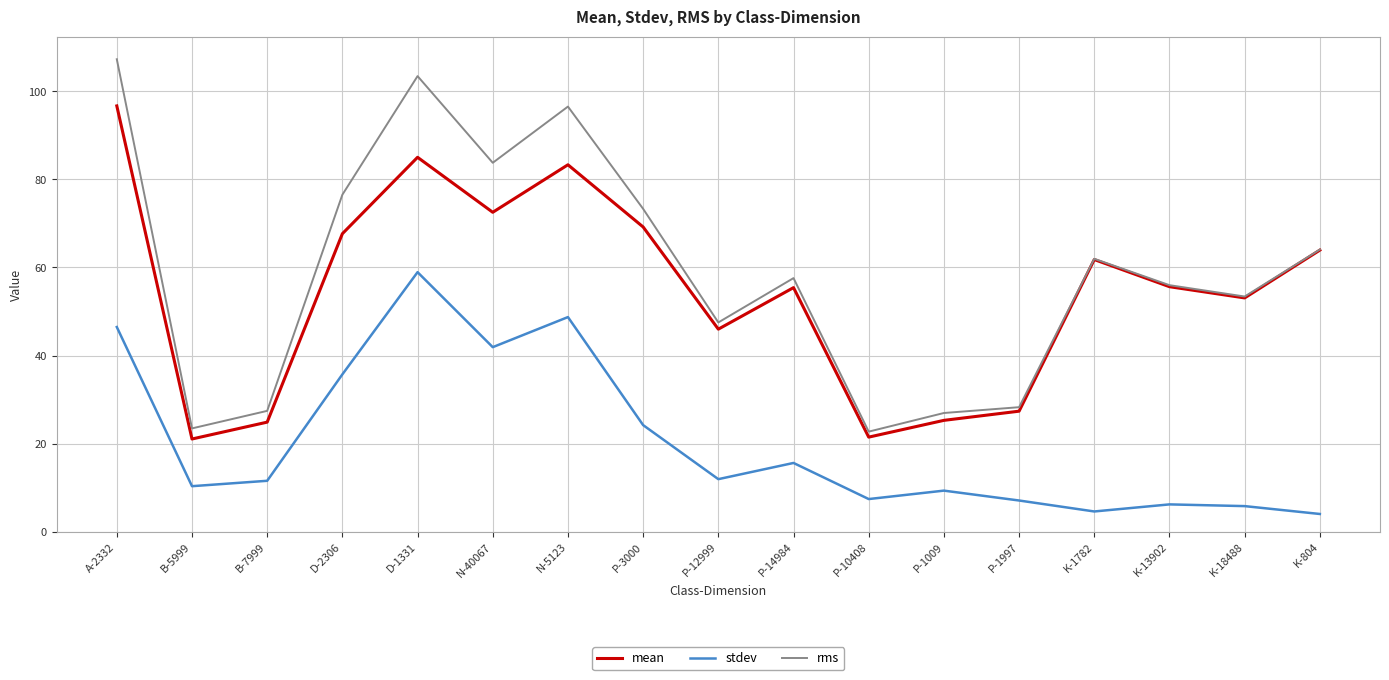

At which label does rms reach its peak?

A-2332